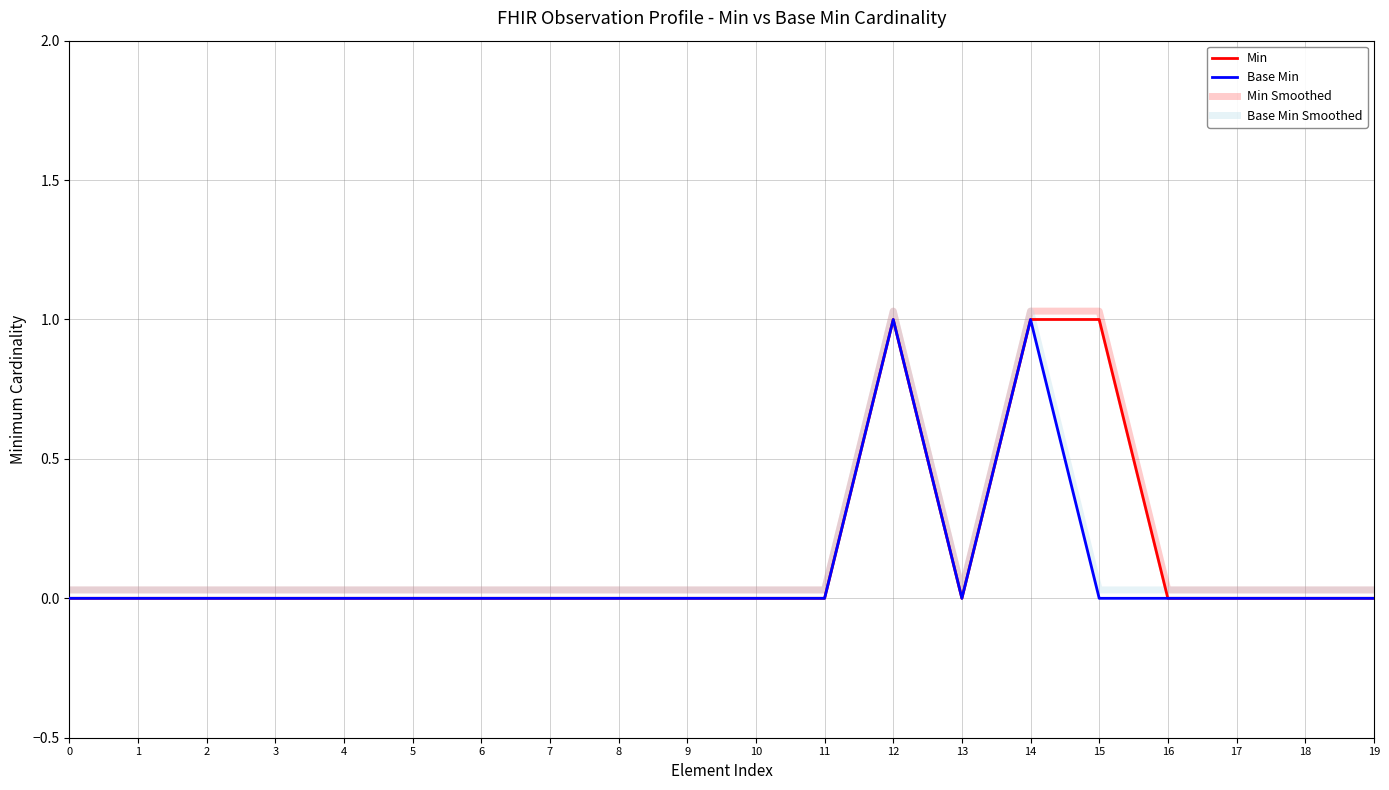

How many lines are shown in the chart?

4